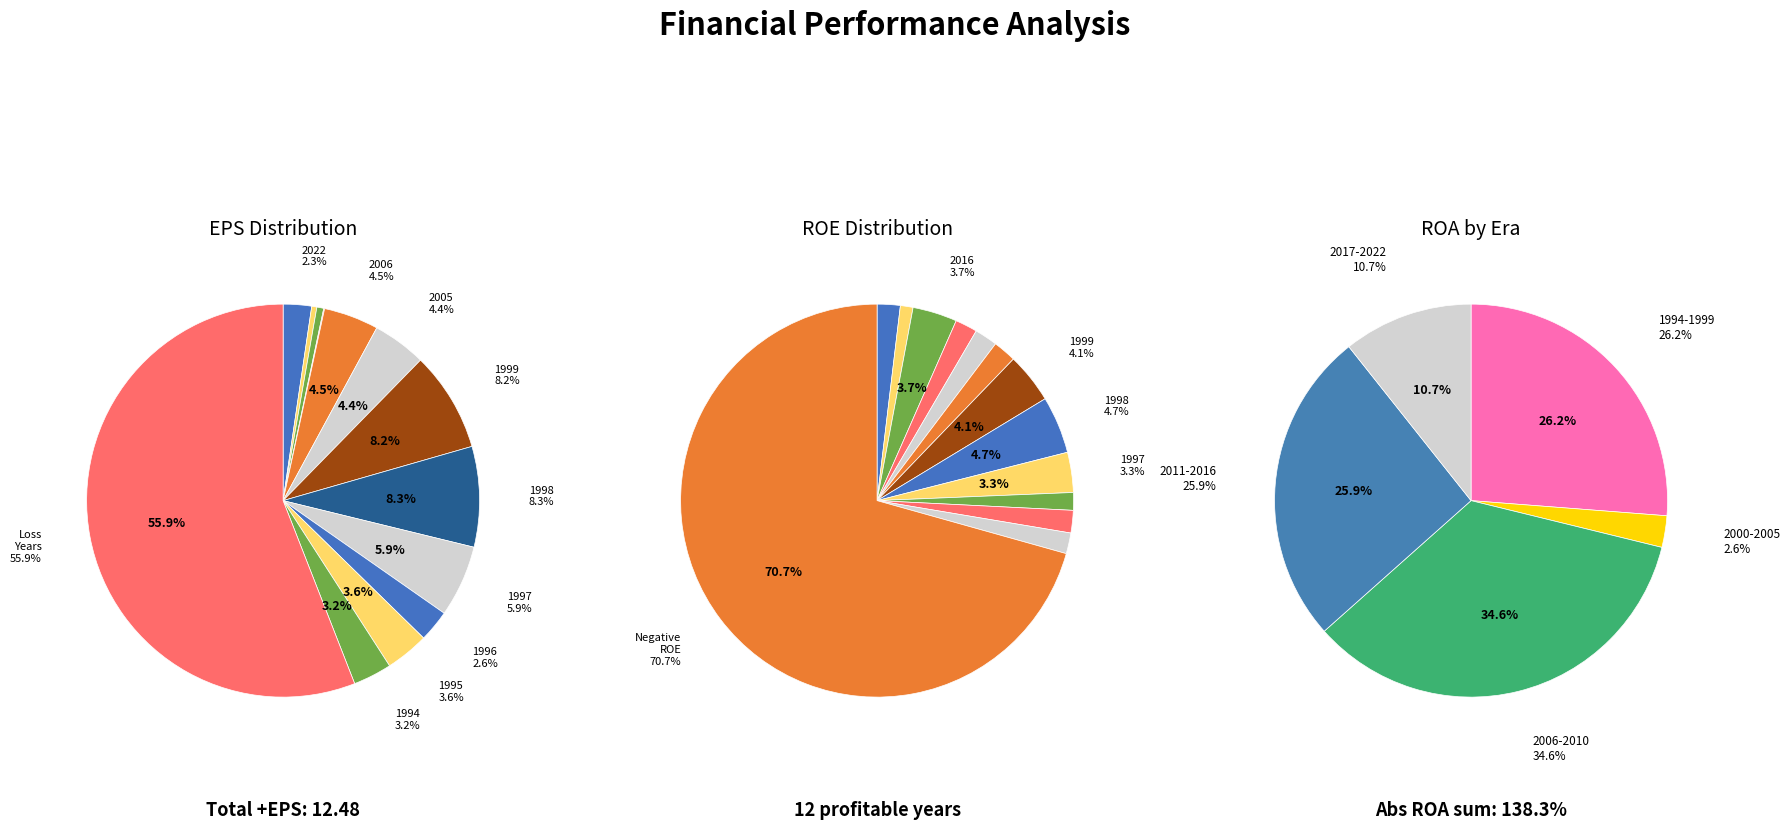

Is 1994 the majority of the pie?

No